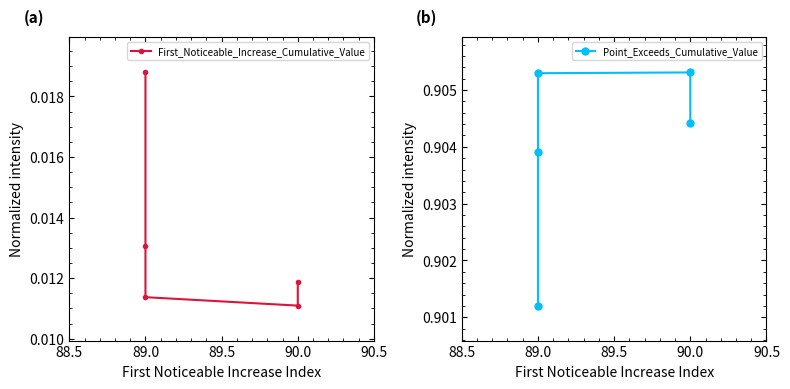

What are all the series names shown in the legend?

First_Noticeable_Increase_Cumulative_Value, Point_Exceeds_Cumulative_Value